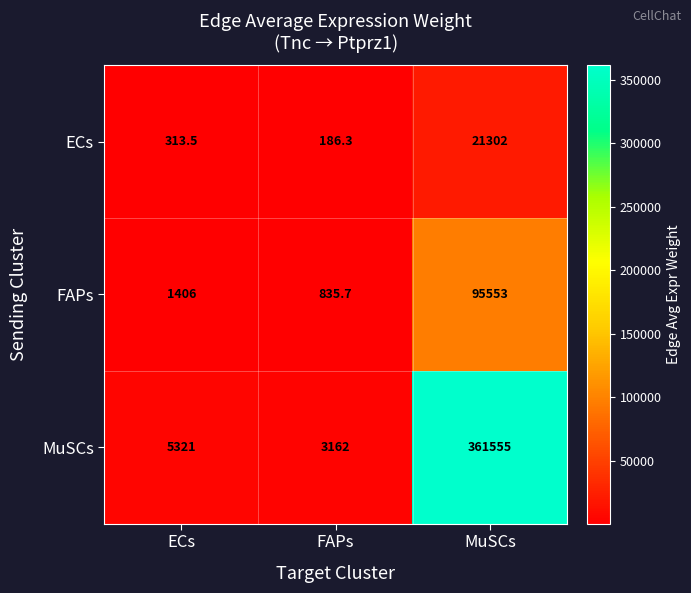

What is the approximate value of ECs at ECs?

313.5